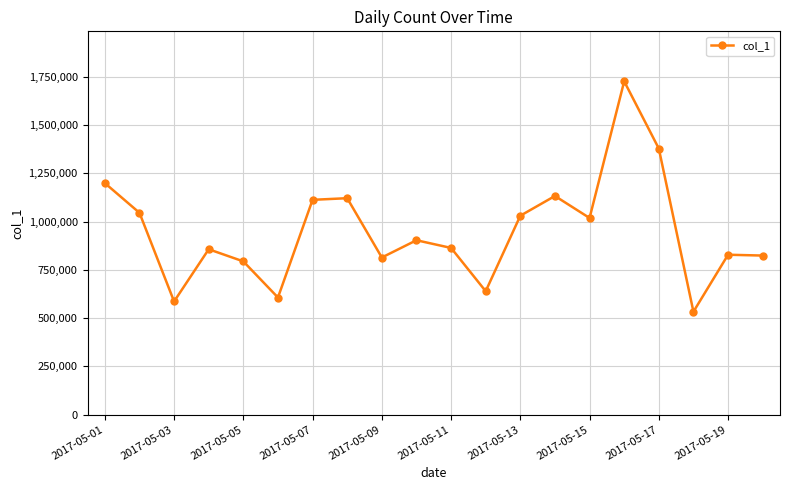

What is the average value?

950699